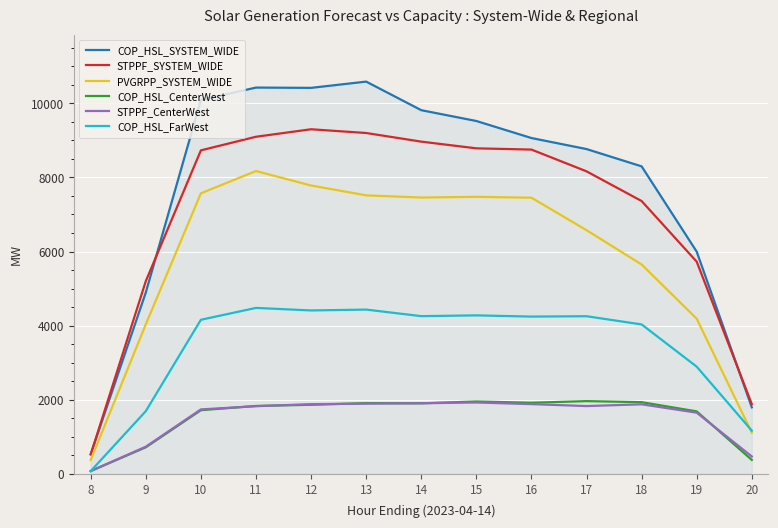

The value of COP_HSL_CenterWest at 10 is 1714.0. True or false?

True